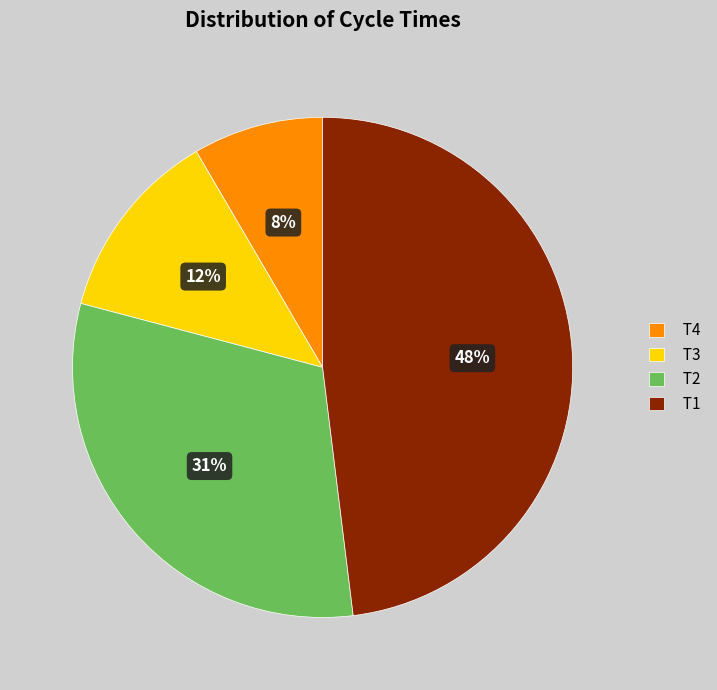

To the nearest percent, what is the average slice percentage?

25%